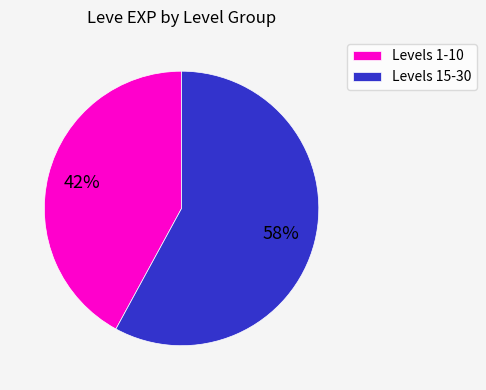

Which category accounts for the majority?

Levels 15-30